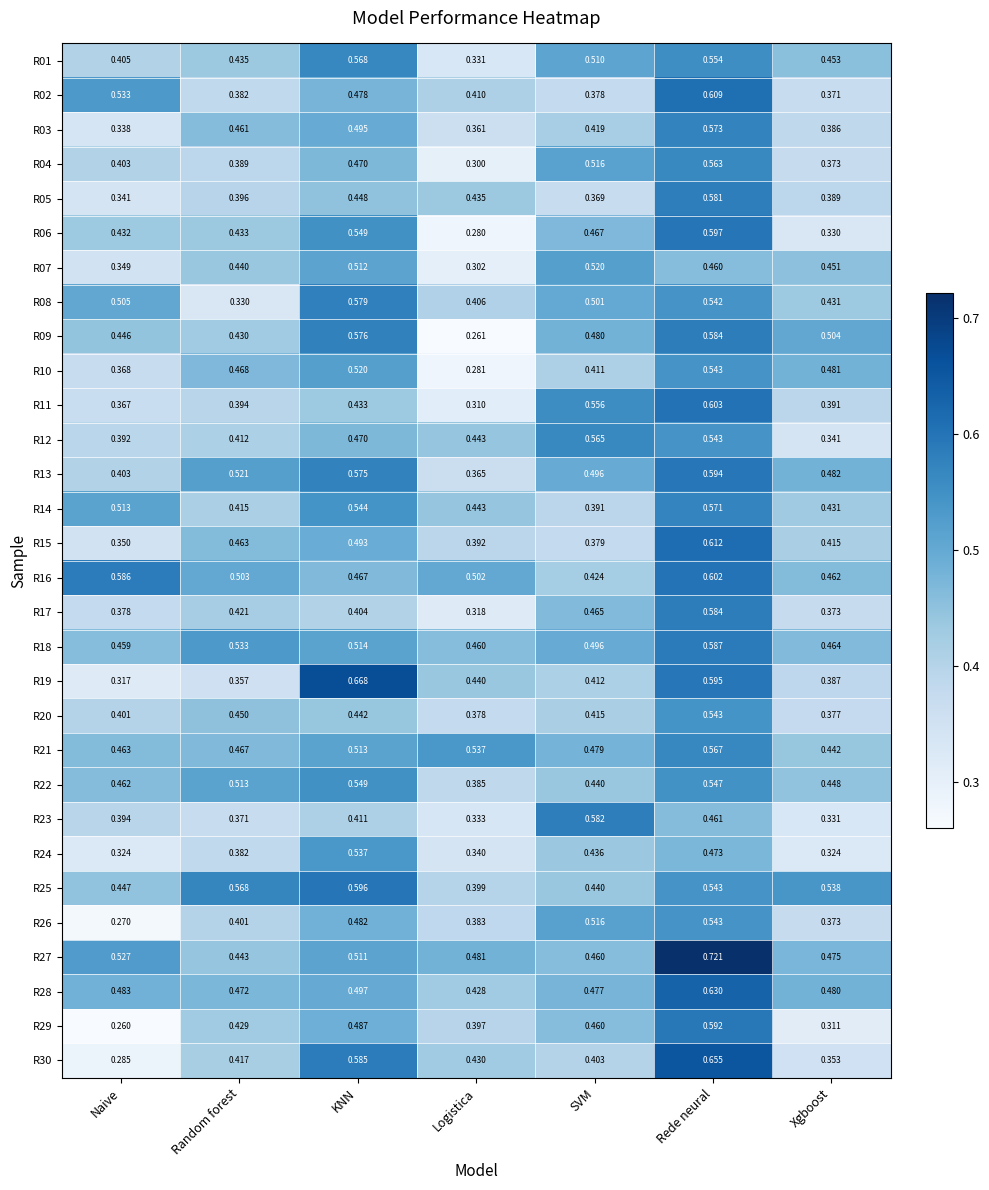

Which category has the lowest value across all series?

Naive